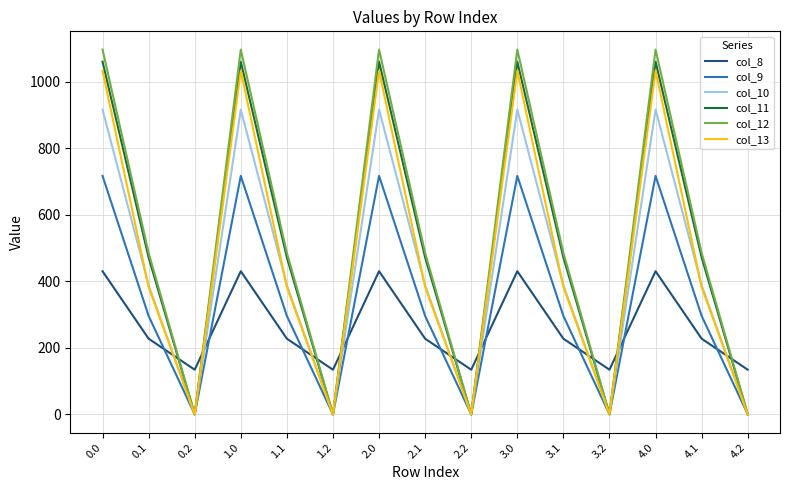

What is the maximum value for col_9?

716.9